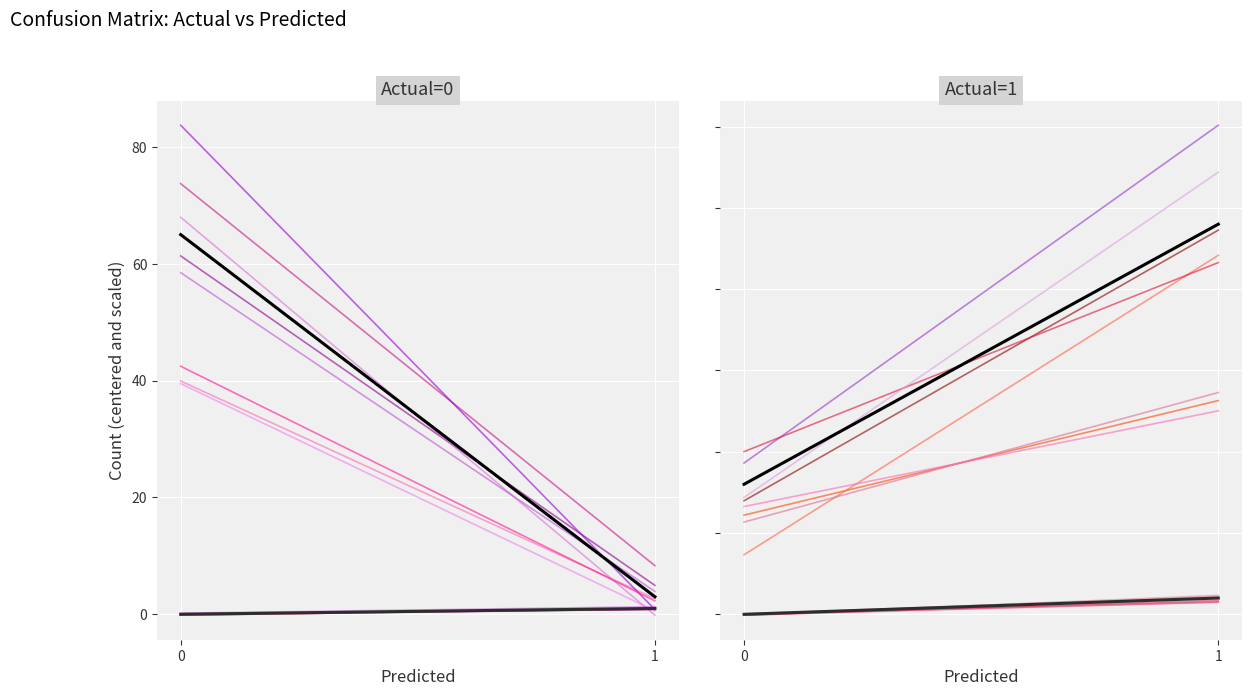

Which series has the widest spread of values?

Count